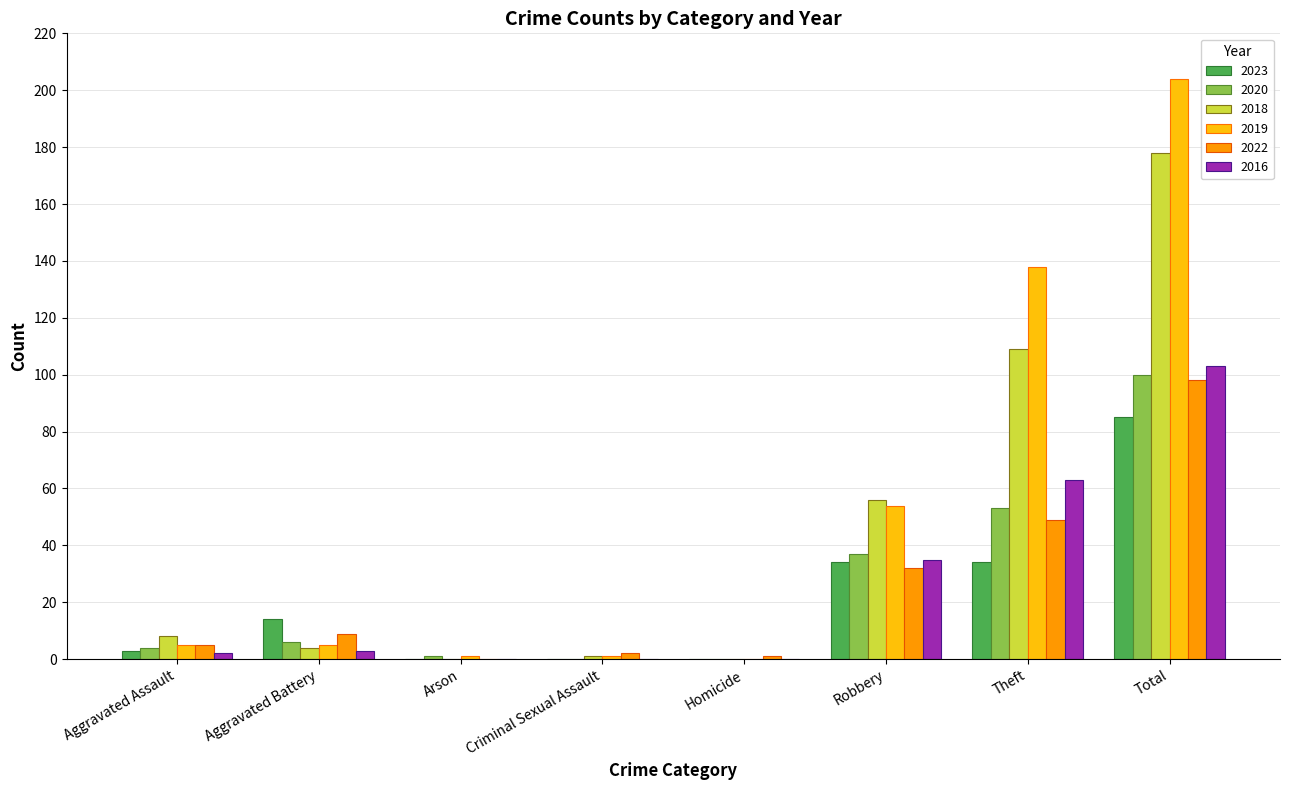

Is the value of 2018 at Theft greater than the value of 2022 at Aggravated Assault?

Yes